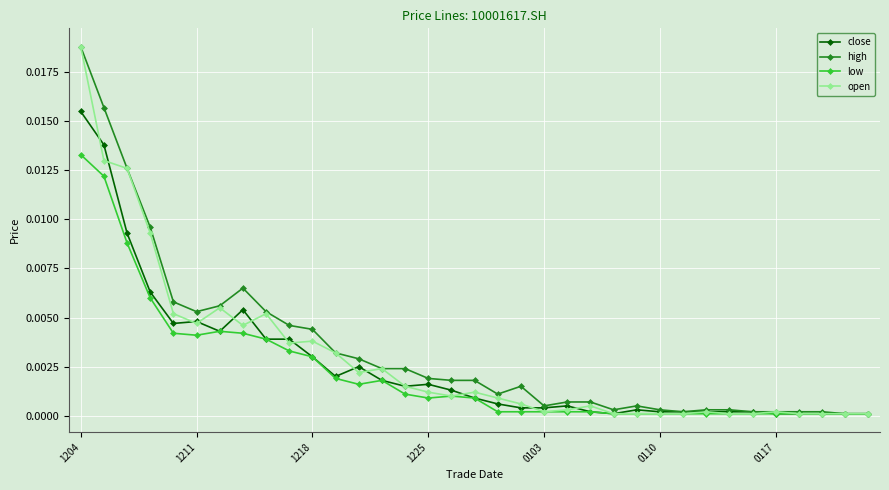

True or false: low has more than 1 interior local peaks.

True